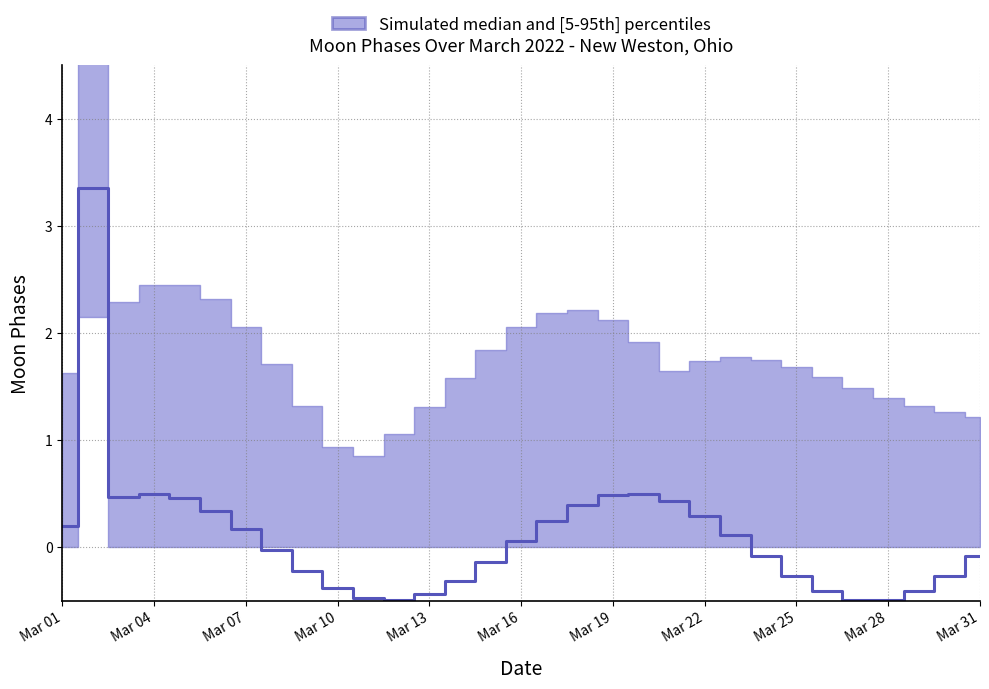

What is the difference between the second highest and second lowest values?

1.0